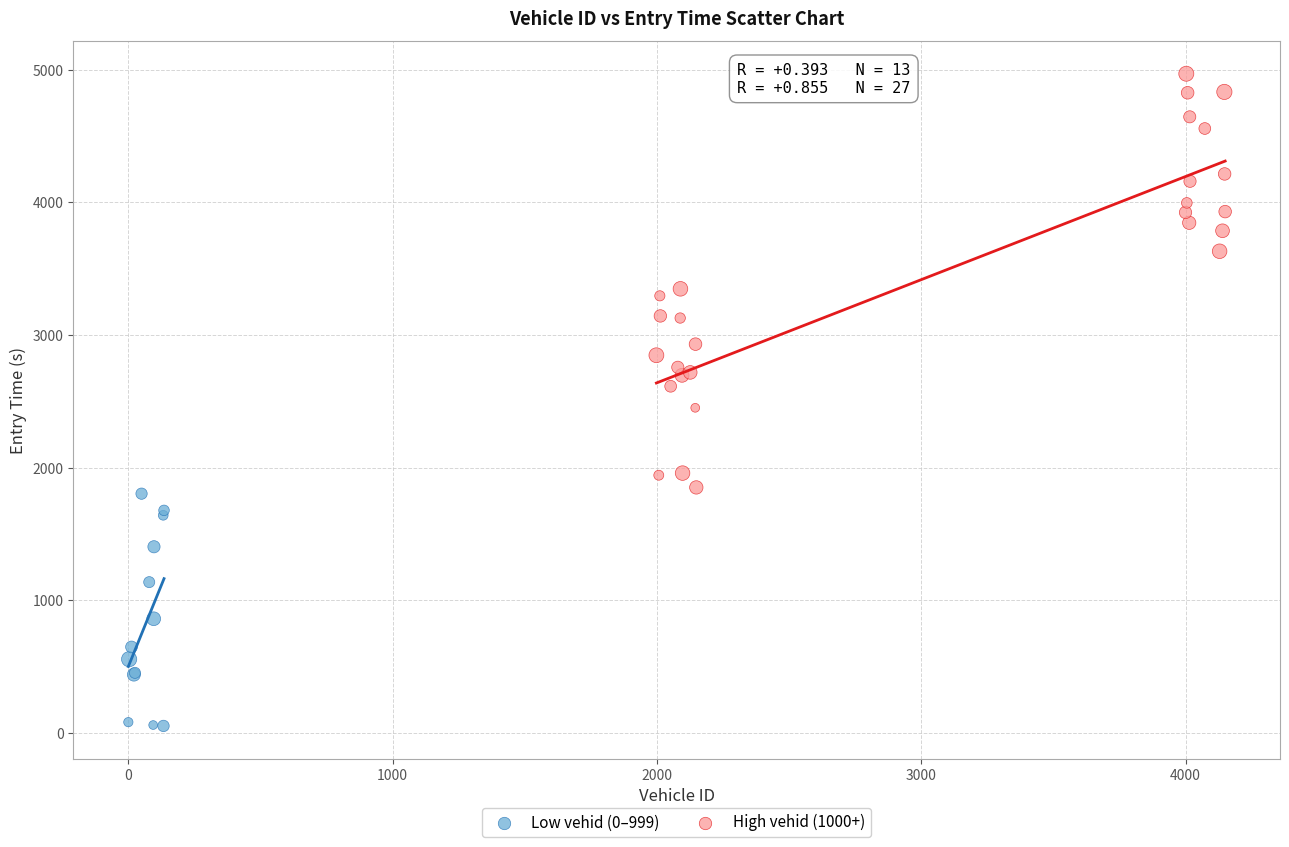

Which series reaches the maximum Y coordinate?

High vehid (1000+)